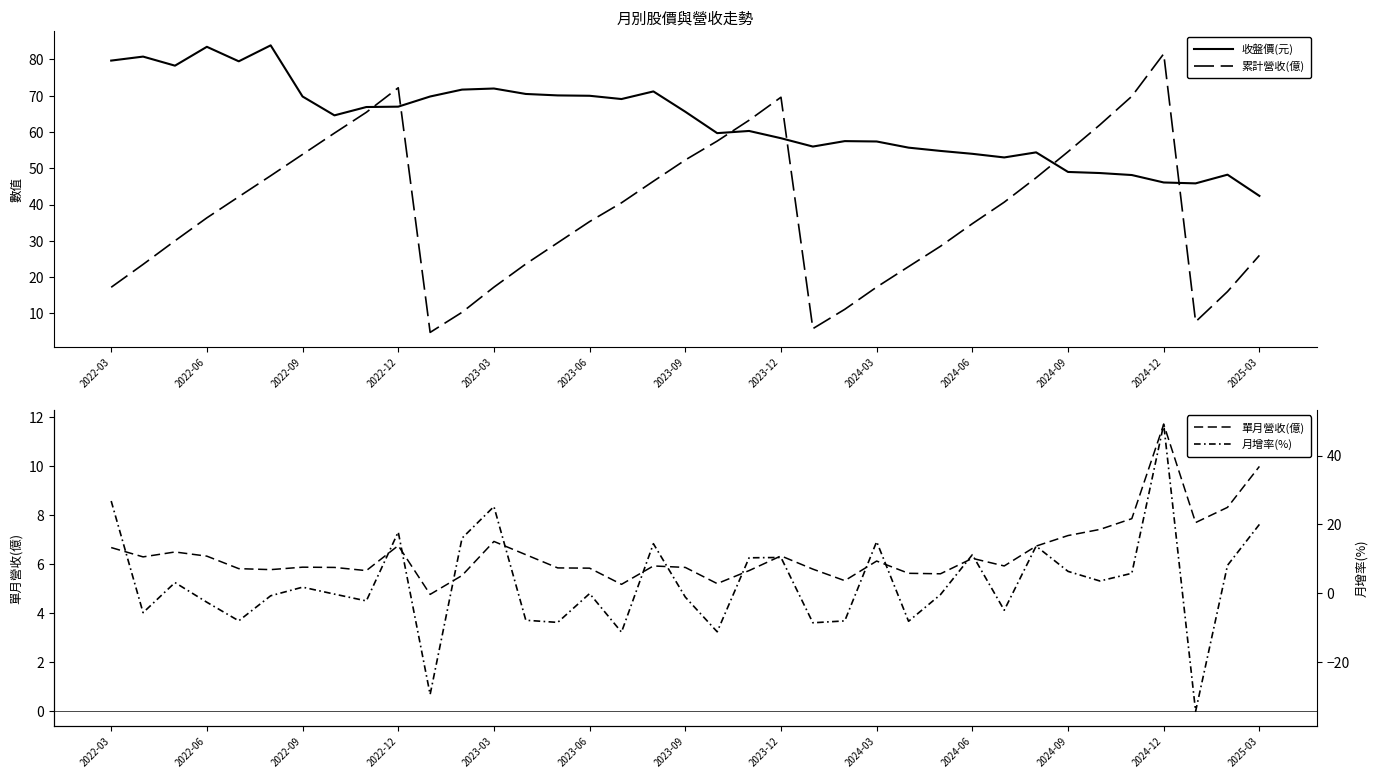

Reading left to right, list all the values displayed in this chart.

收盤價(元): 79.7	80.8	78.3	83.5	79.5	83.9	69.8	64.6	66.9	67.0	69.8	71.7	72.0	70.5	70.1	70.0	69.1	71.2	65.6	59.7	60.3	58.3	56.0	57.5	57.4	55.7	54.8	54.0	53.0	54.4	49.0	48.7	48.1	46.1	45.9	48.2	42.4
累計營收(億): 17.2	23.5	30.0	36.4	42.2	48.0	53.8	59.7	65.4	72.2	4.8	10.3	17.2	23.6	29.5	35.3	40.5	46.4	52.3	57.5	63.2	69.6	5.8	11.1	17.3	22.9	28.5	34.7	40.7	47.4	54.6	62.0	69.9	81.6	7.7	16.0	26.0
單月營收(億): 6.7	6.3	6.5	6.3	5.8	5.8	5.9	5.9	5.7	6.8	4.8	5.5	6.9	6.4	5.8	5.8	5.2	5.9	5.9	5.2	5.7	6.3	5.8	5.3	6.1	5.6	5.6	6.2	5.9	6.7	7.2	7.4	7.9	11.7	7.7	8.3	10.0
月增率(%): 26.8	-5.6	3.1	-2.6	-8.0	-0.7	1.8	-0.2	-2.2	17.8	-29.4	16.0	25.2	-7.8	-8.5	-0.1	-11.3	14.4	-1.1	-11.2	10.3	10.4	-8.6	-8.0	15.0	-8.1	-0.4	11.2	-4.9	13.7	6.4	3.6	5.8	49.1	-34.3	8.1	20.0